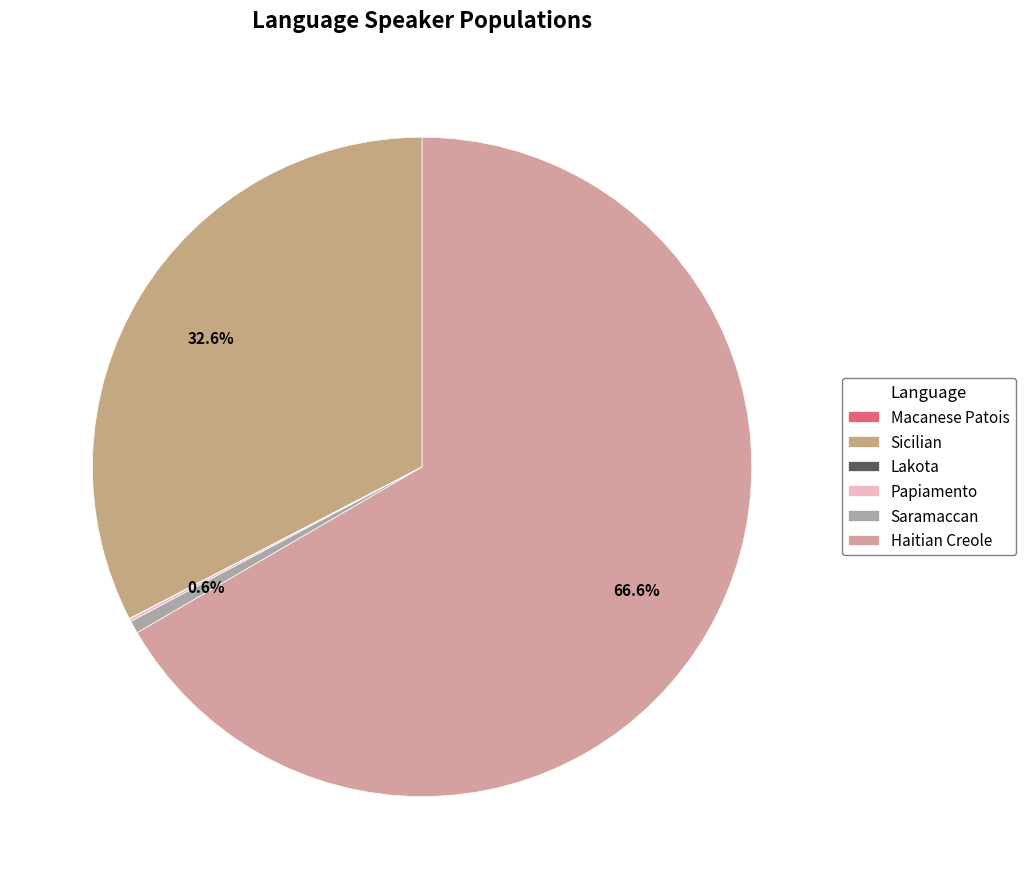

What is the ratio of the value at Saramaccan to the value at Macanese Patois?

1800.0